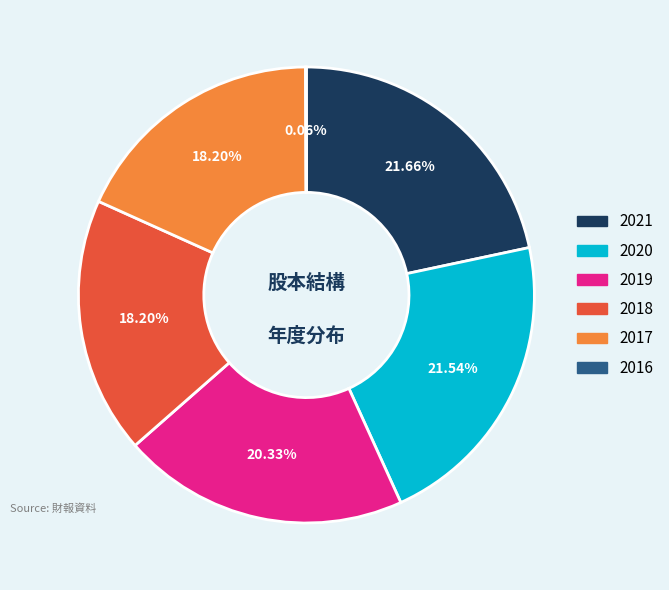

Do 2018 and 2020 together represent more than half of the pie?

No